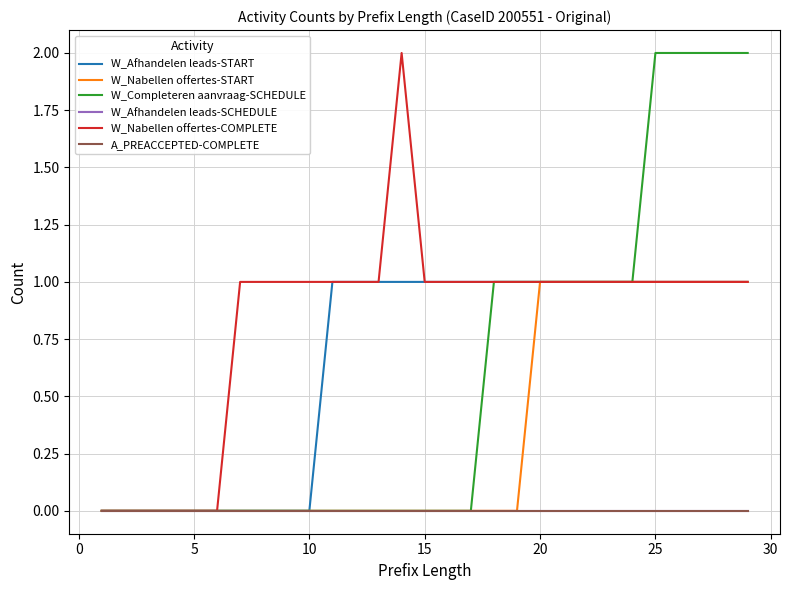

Does the chart have visible grid lines?

Yes